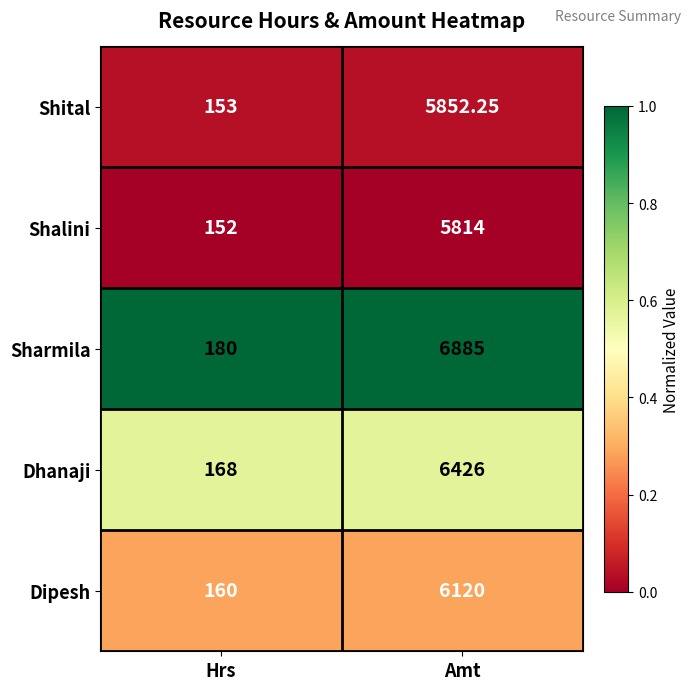

List the series in order of their peak value, highest first.

Sharmila, Dhanaji, Dipesh, Shital, Shalini